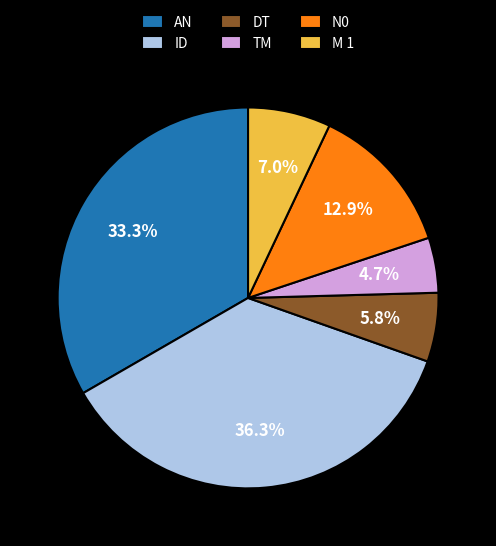

How many slices are in this pie chart?

6